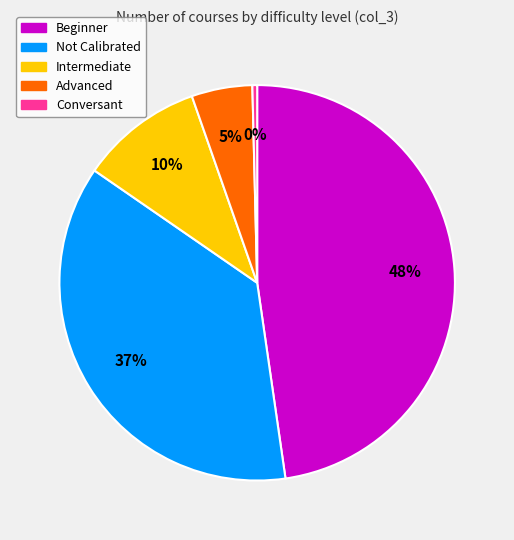

To the nearest percent, what is the average slice percentage?

20%